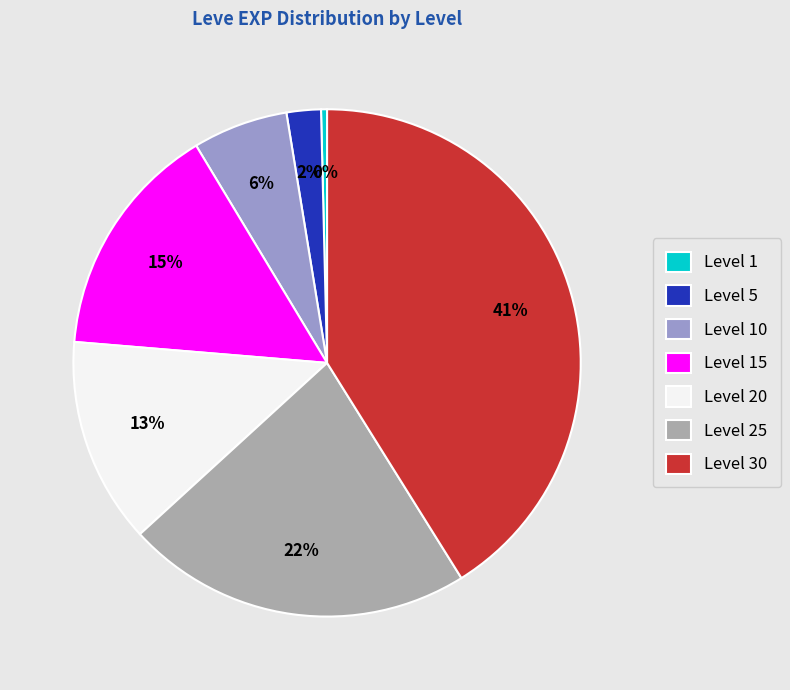

Count the number of slices in the pie.

7